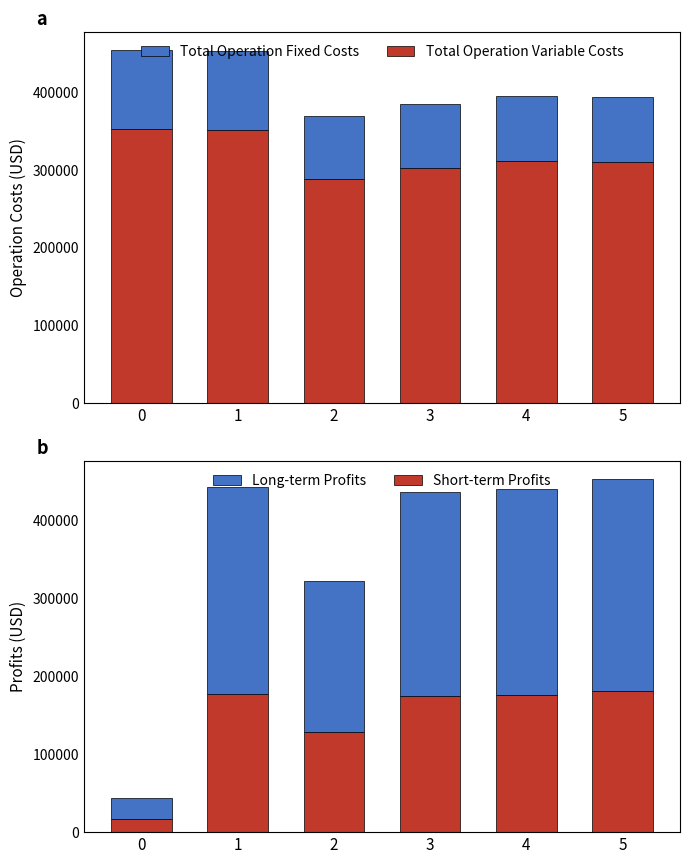

True or false: Long-term Profits has a value of 73987.9 at 3.

False